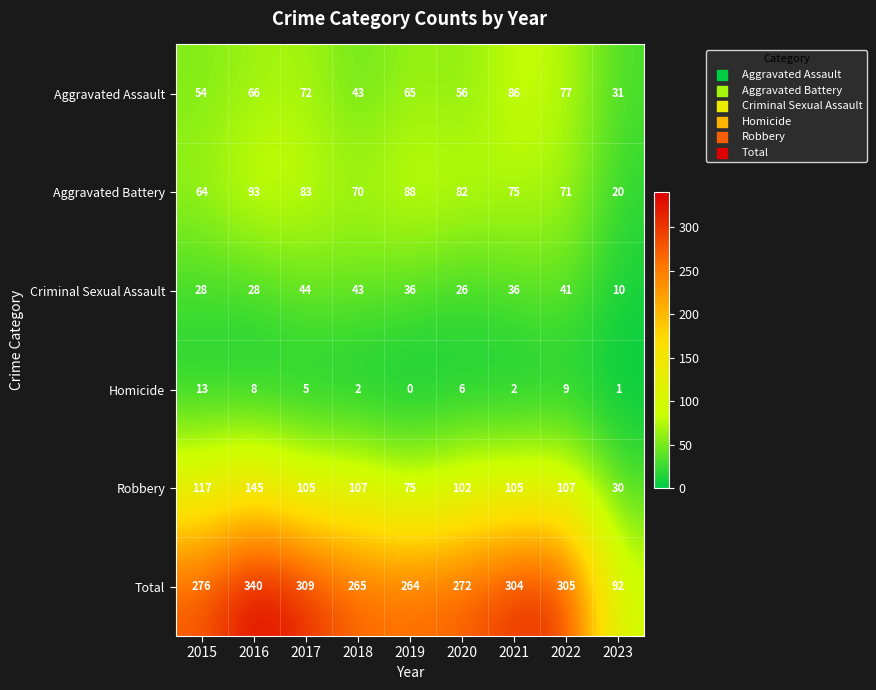

How many values in the Aggravated Battery series are below 75?

4